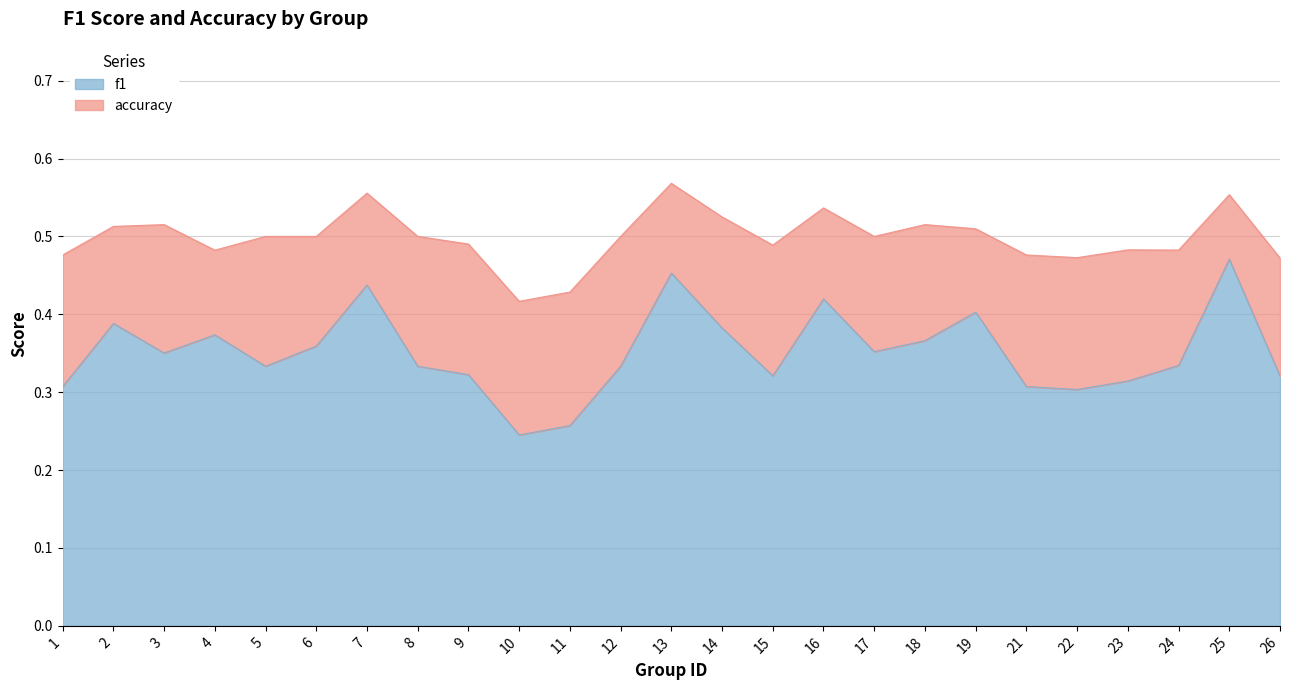

What are all the series names shown in the legend?

f1, accuracy